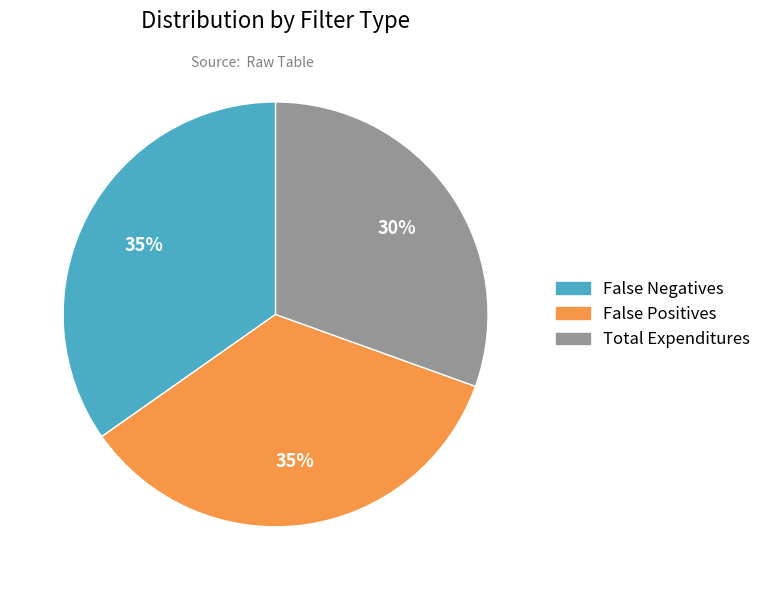

True or false: False Negatives accounts for 49% of the total.

False